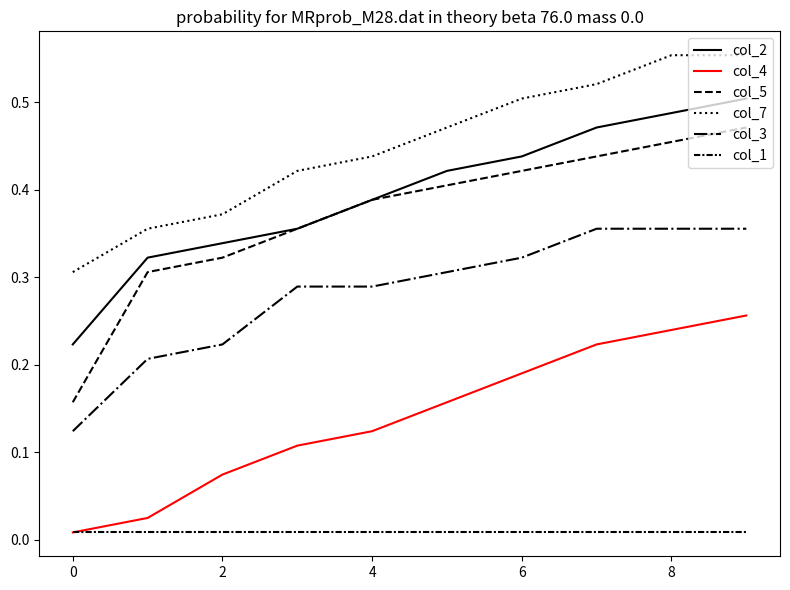

How many lines are shown in the chart?

6